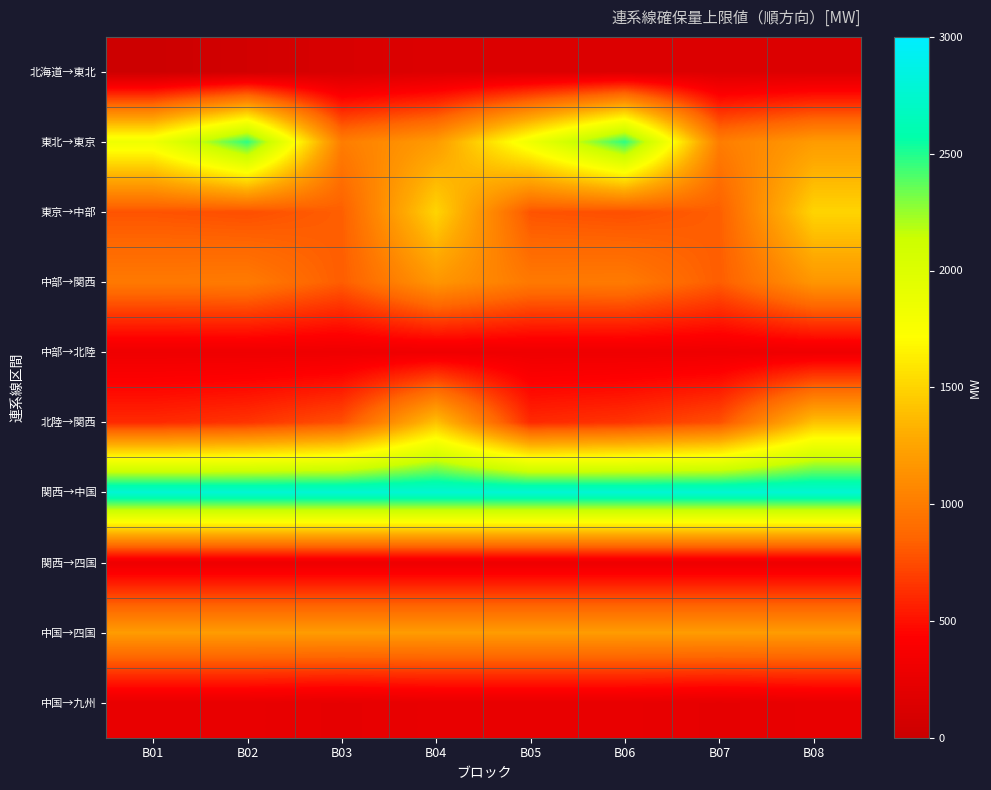

At how many categories does at least one series exceed 1081?

8